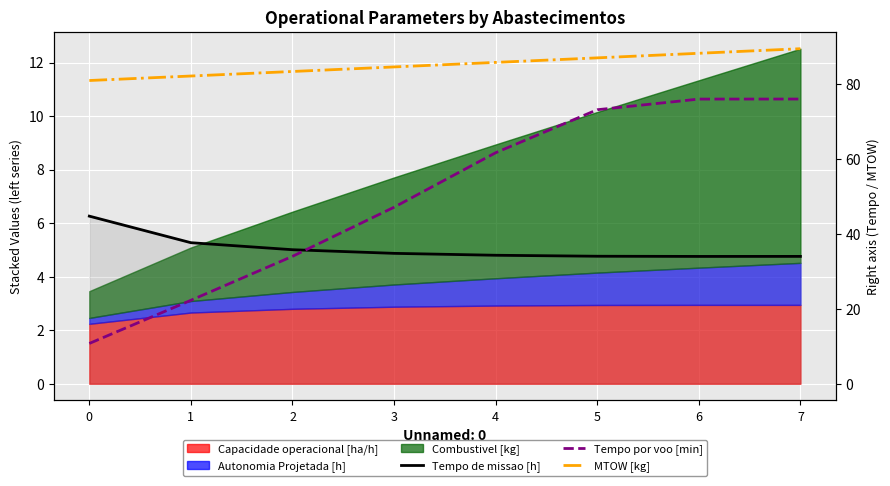

What is the spread (max minus min) of values at 4?

51.4